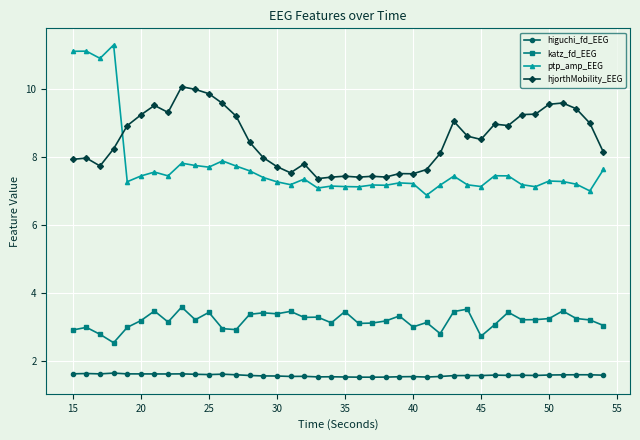

True or false: ptp_amp_EEG and hjorthMobility_EEG cross at least once.

True